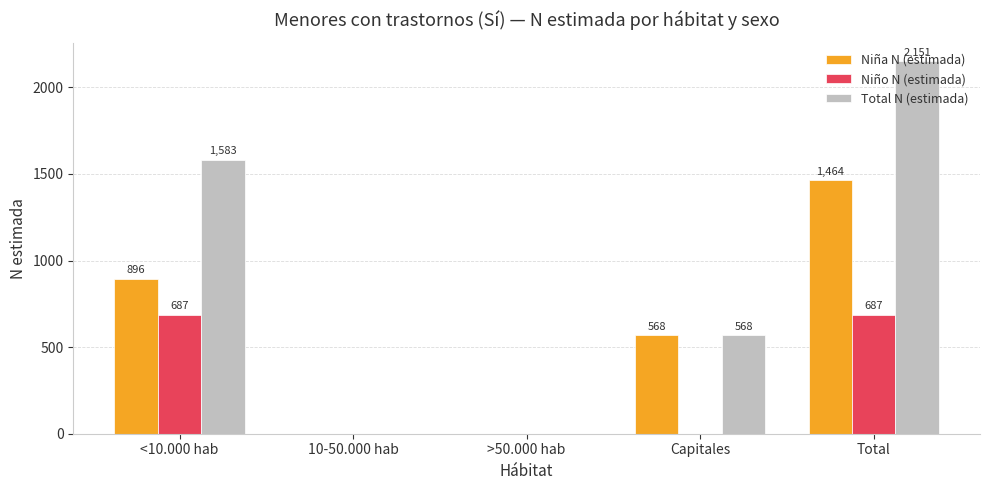

Where does the Niña N (estimada) series first go above 568?

<10.000 hab